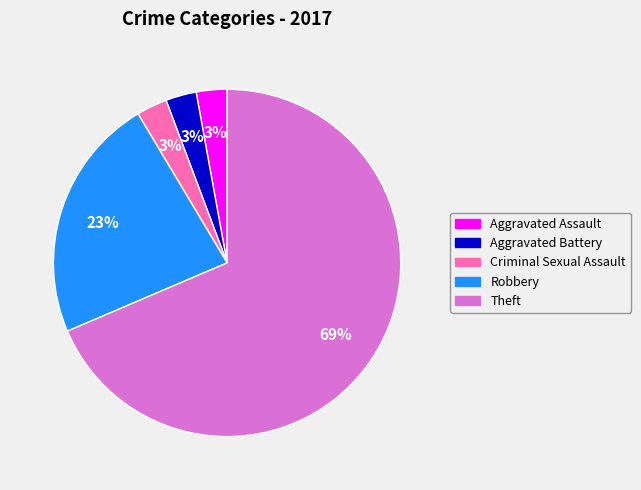

The Robbery slice represents 36% of the pie. True or false?

False